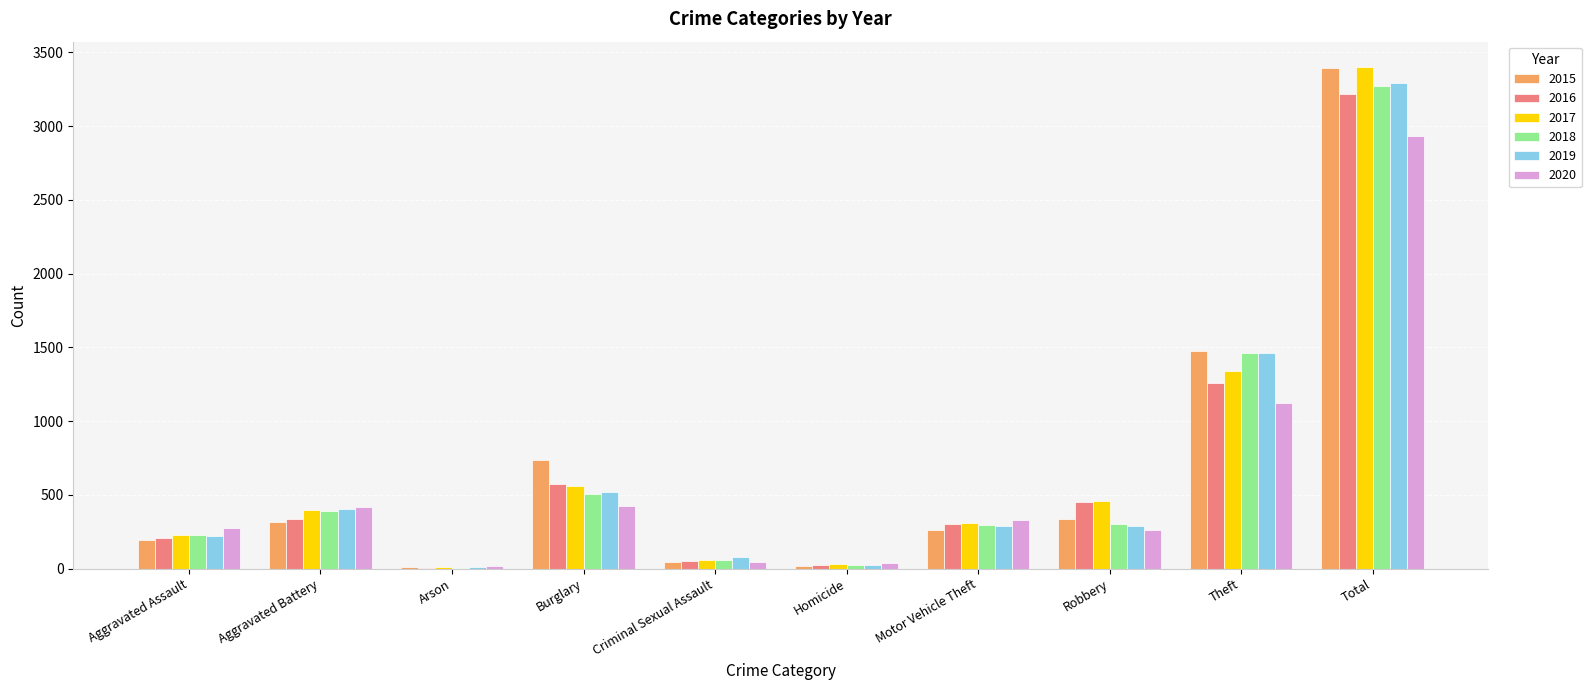

Is it true that 2019 equals 407 at Aggravated Battery?

True